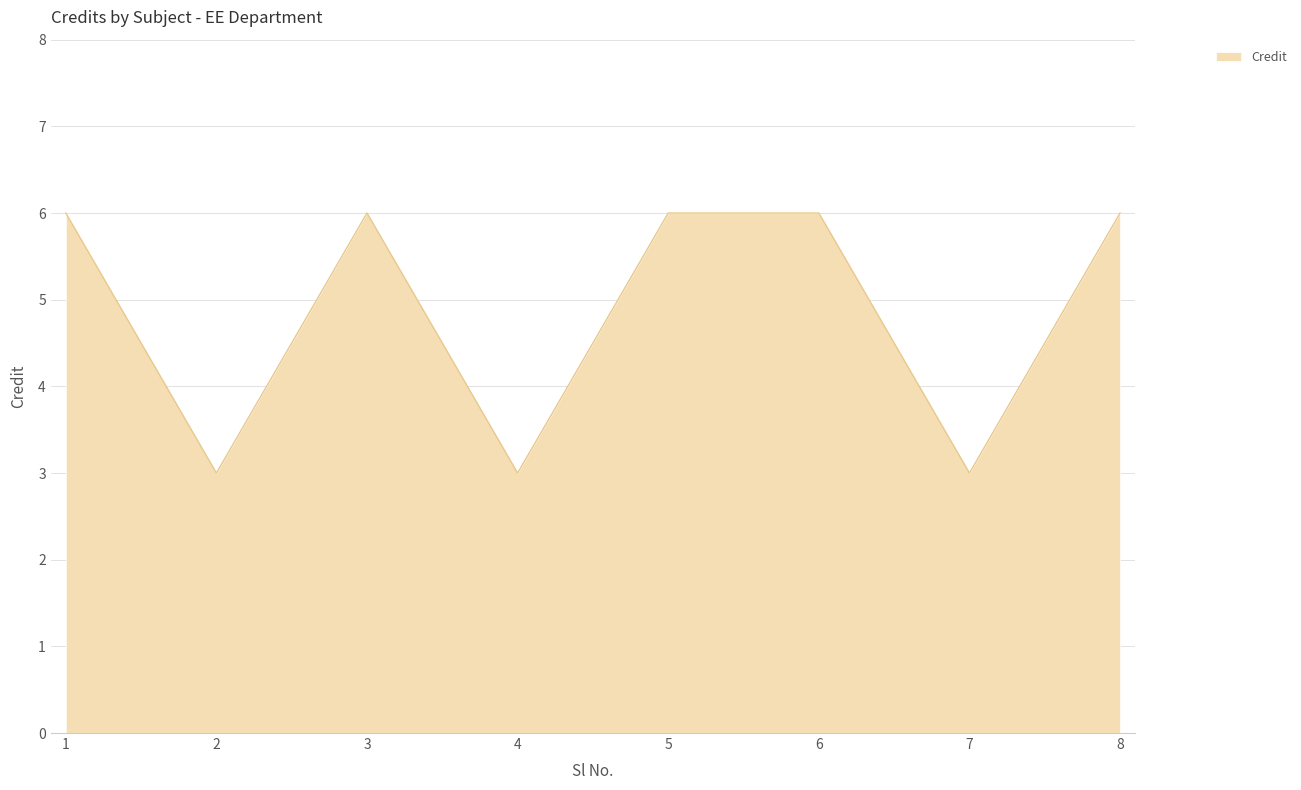

Does the chart display data point markers on the line(s)?

No